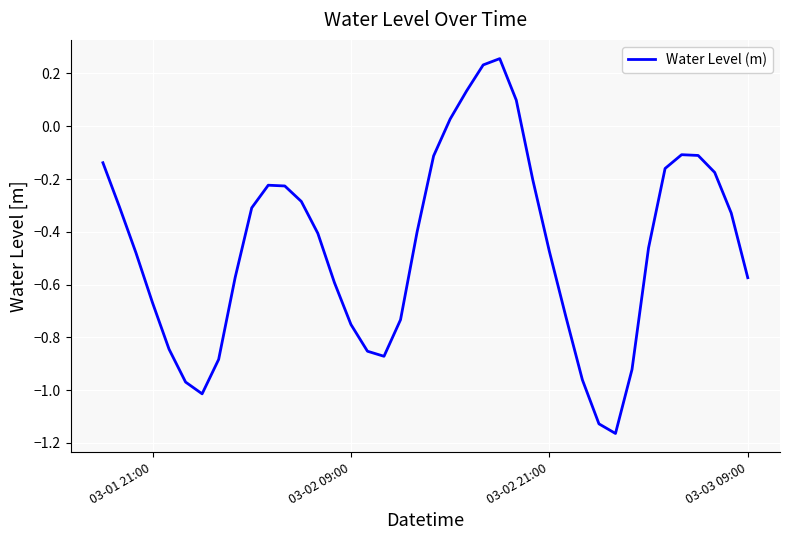

Does the chart have visible grid lines?

Yes